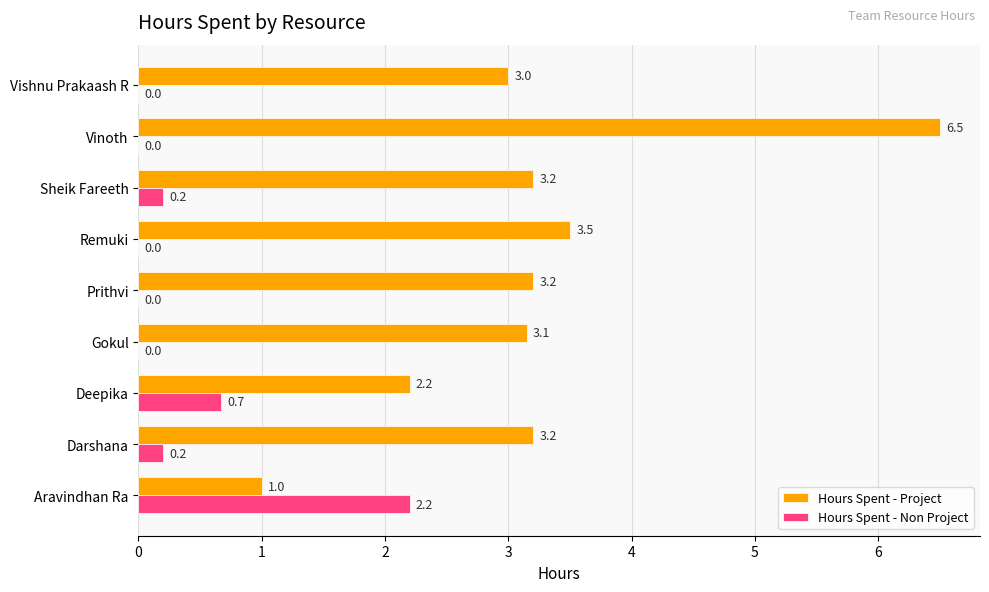

Which series has the largest range (max minus min)?

Hours Spent - Project